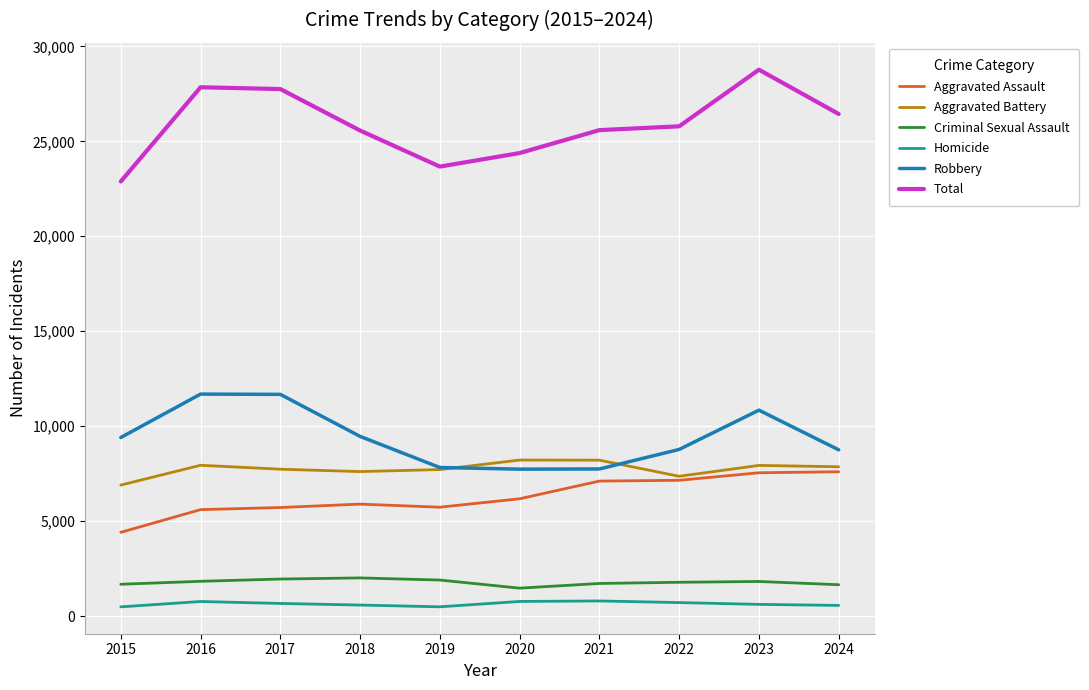

Which series changed the most between 2017 and 2021?

Robbery